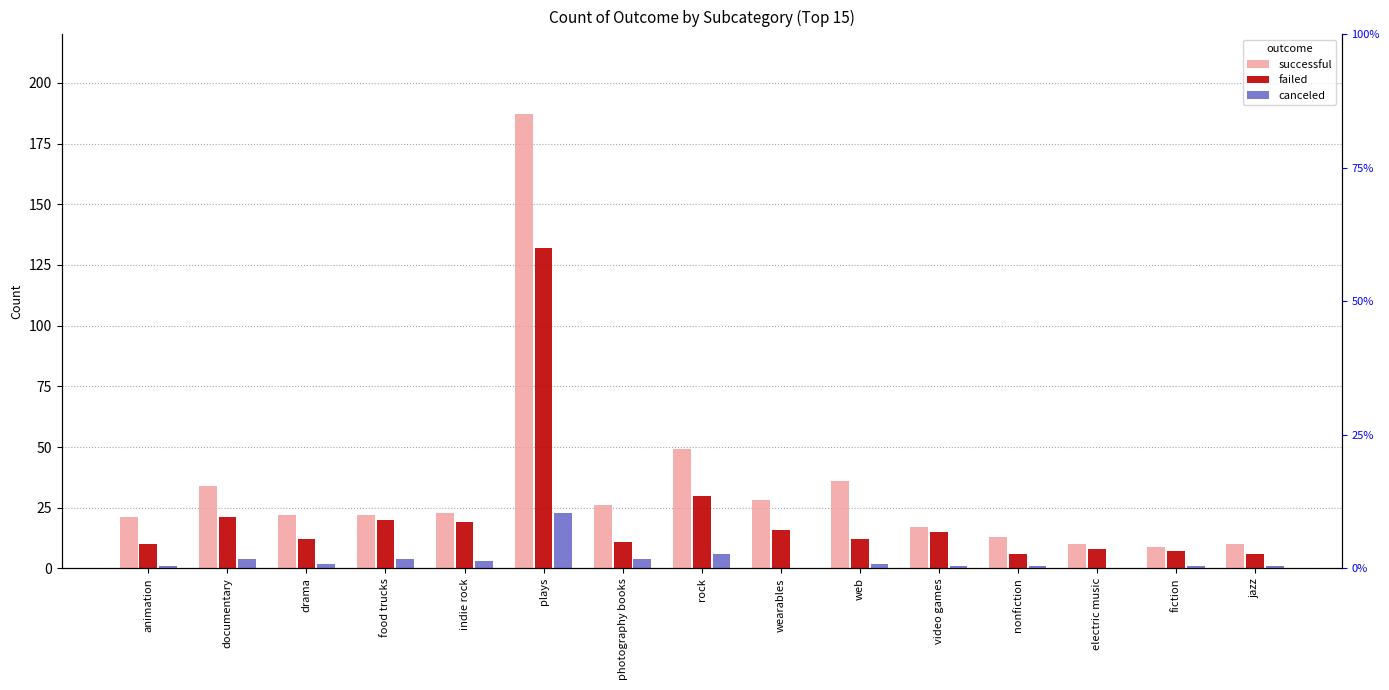

True or false: failed has a value of 12 at fiction.

False